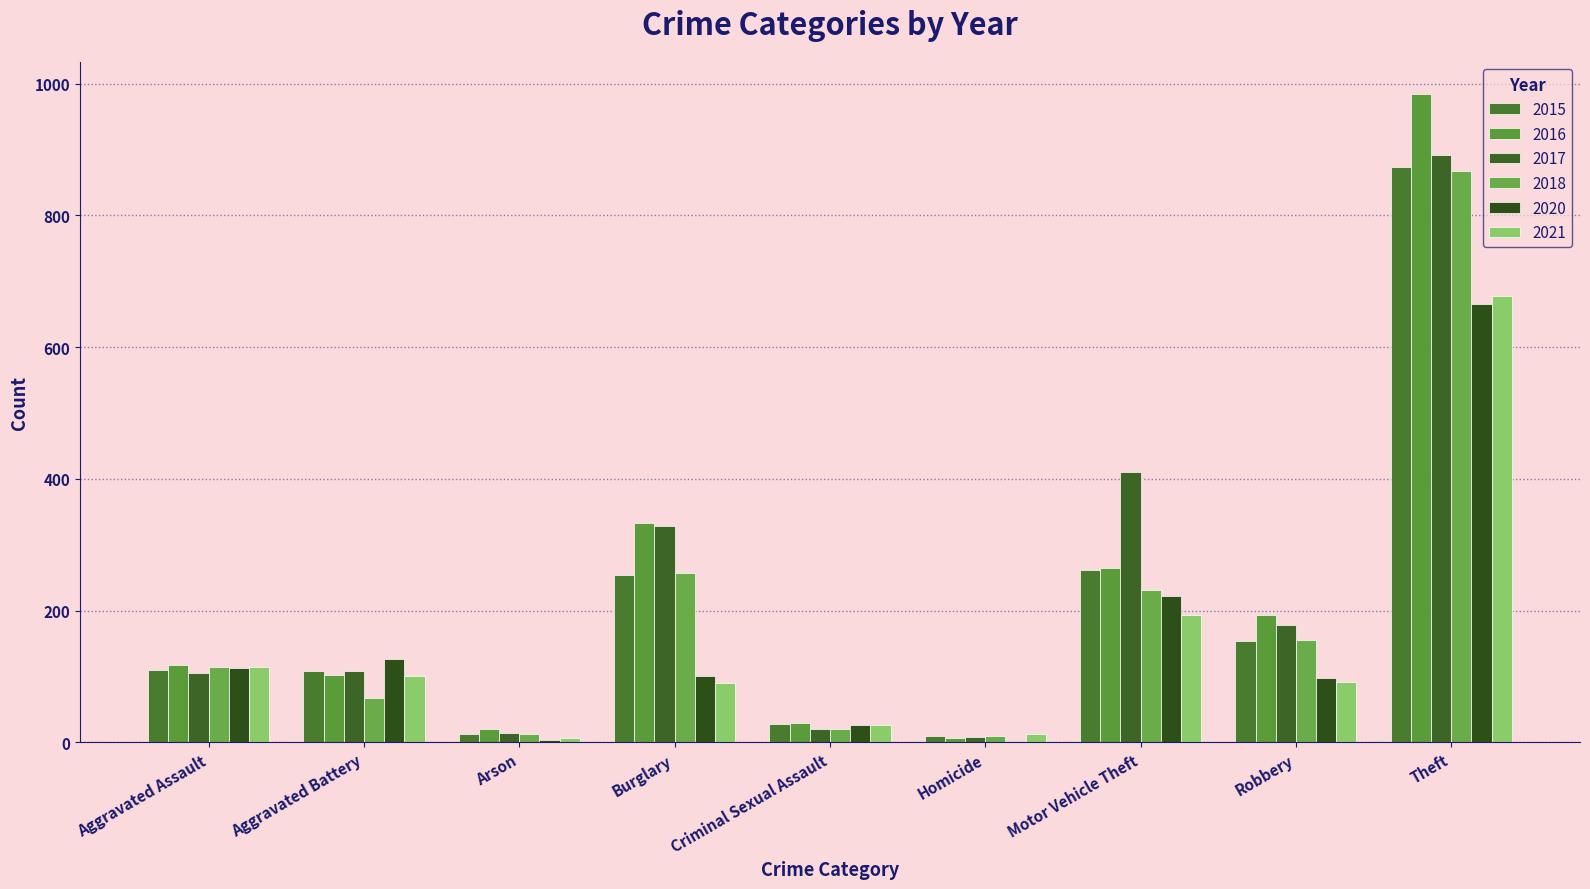

Are the bars grouped side by side (vs. stacked)?

Yes